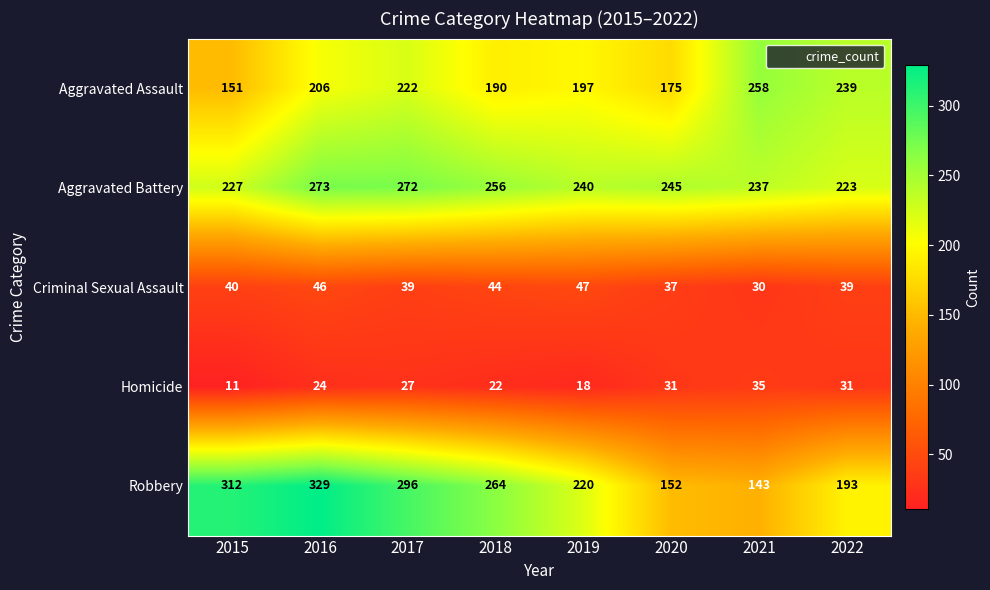

How many data points does each series have?

8